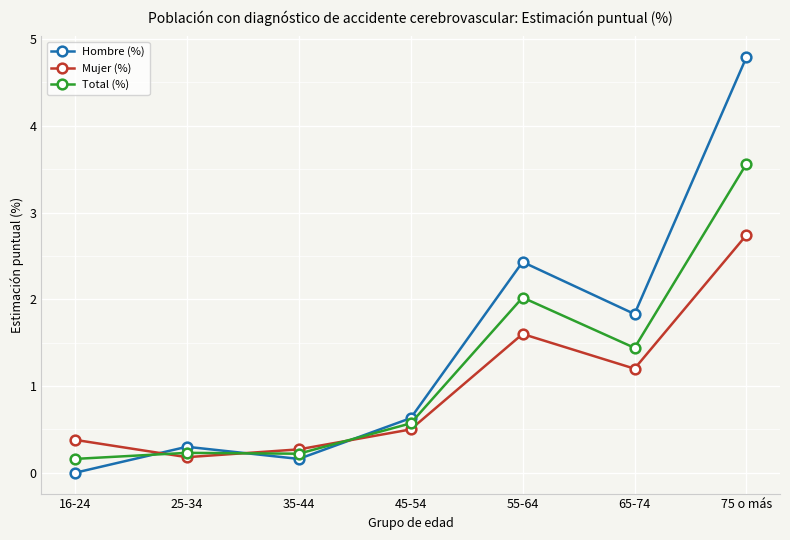

Which series has the largest range (max minus min)?

Hombre (%)